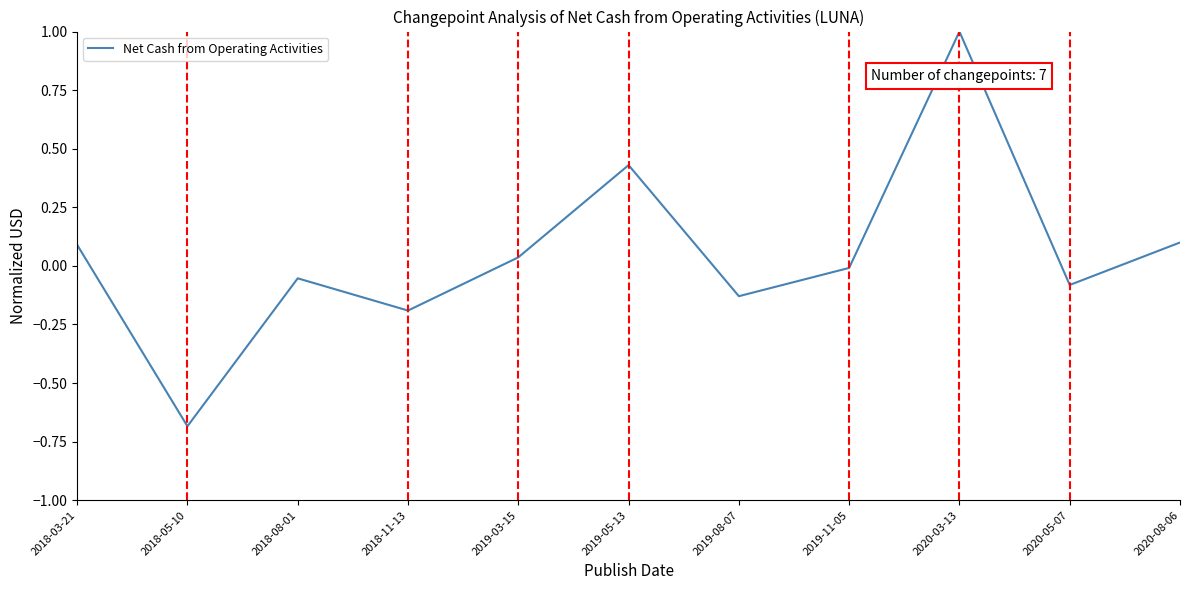

What is the change in value from 2018-05-10 to 2019-08-07?

+0.6